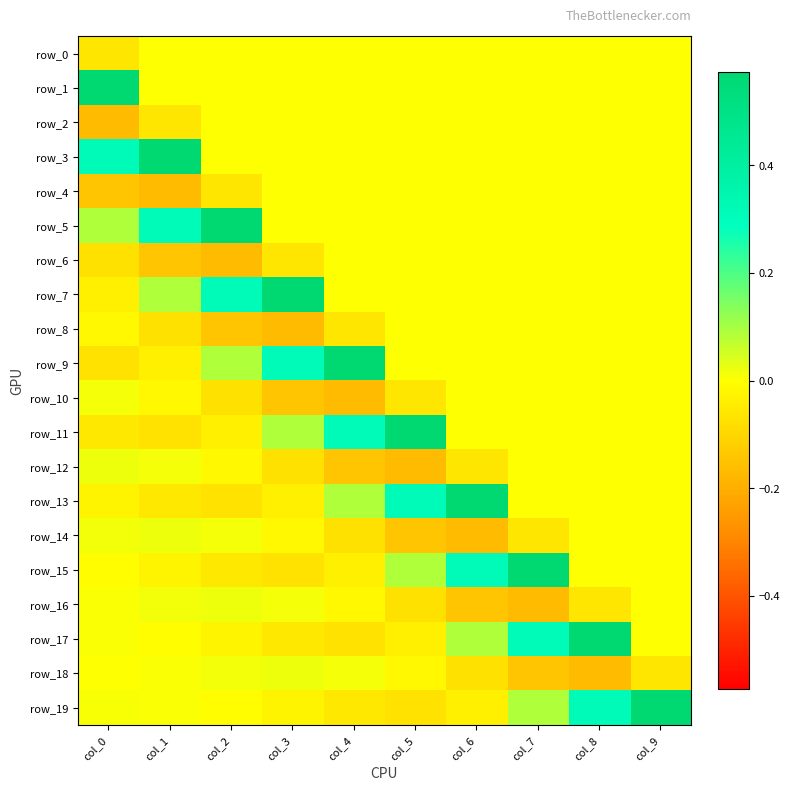

Reading right to left, list all the values displayed in this chart.

row_0: 0.0	0.0	0.0	0.0	0.0	0.0	0.0	0.0	0.0	-0.1
row_1: 0.0	0.0	0.0	0.0	0.0	0.0	0.0	0.0	0.0	0.6
row_2: 0.0	0.0	0.0	0.0	0.0	0.0	0.0	0.0	-0.1	-0.2
row_3: 0.0	0.0	0.0	0.0	0.0	0.0	0.0	0.0	0.6	0.3
row_4: 0.0	0.0	0.0	0.0	0.0	0.0	0.0	-0.1	-0.2	-0.1
row_5: 0.0	0.0	0.0	0.0	0.0	0.0	0.0	0.6	0.3	0.1
row_6: 0.0	0.0	0.0	0.0	0.0	0.0	-0.1	-0.2	-0.1	-0.1
row_7: 0.0	0.0	0.0	0.0	0.0	0.0	0.6	0.3	0.1	-0.0
row_8: 0.0	0.0	0.0	0.0	0.0	-0.1	-0.2	-0.1	-0.1	-0.0
row_9: 0.0	0.0	0.0	0.0	0.0	0.6	0.3	0.1	-0.0	-0.1
row_10: 0.0	0.0	0.0	0.0	-0.1	-0.2	-0.1	-0.1	-0.0	0.0
row_11: 0.0	0.0	0.0	0.0	0.6	0.3	0.1	-0.0	-0.1	-0.1
row_12: 0.0	0.0	0.0	-0.1	-0.2	-0.1	-0.1	-0.0	0.0	0.0
row_13: 0.0	0.0	0.0	0.6	0.3	0.1	-0.0	-0.1	-0.1	-0.0
row_14: 0.0	0.0	-0.1	-0.2	-0.1	-0.1	-0.0	0.0	0.0	0.0
row_15: 0.0	0.0	0.6	0.3	0.1	-0.0	-0.1	-0.1	-0.0	-0.0
row_16: 0.0	-0.1	-0.2	-0.1	-0.1	-0.0	0.0	0.0	0.0	0.0
row_17: 0.0	0.6	0.3	0.1	-0.0	-0.1	-0.1	-0.0	-0.0	0.0
row_18: -0.1	-0.2	-0.1	-0.1	-0.0	0.0	0.0	0.0	0.0	0.0
row_19: 0.6	0.3	0.1	-0.0	-0.1	-0.1	-0.0	-0.0	0.0	0.0